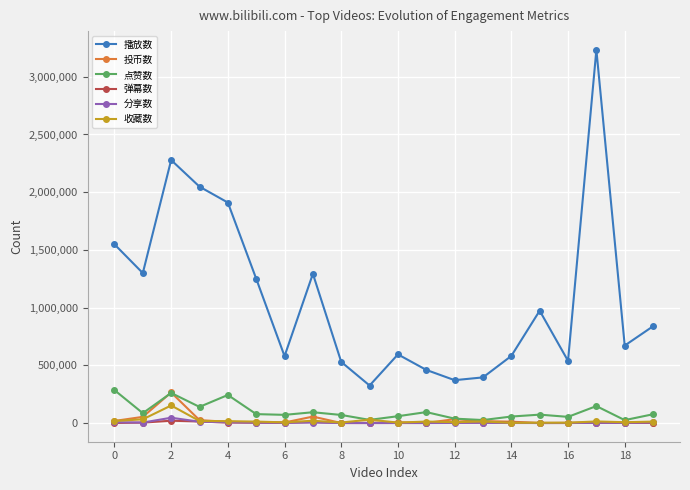

How many categories are shown in the chart?

20